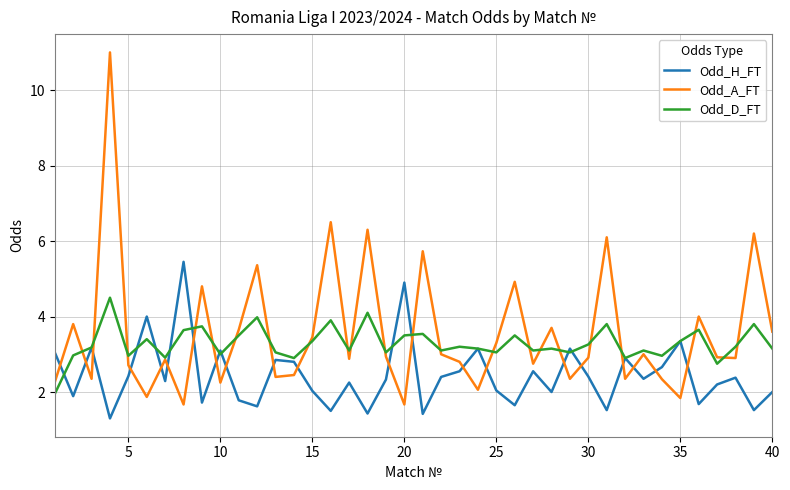

Which series has the largest total across all categories?

Odd_A_FT